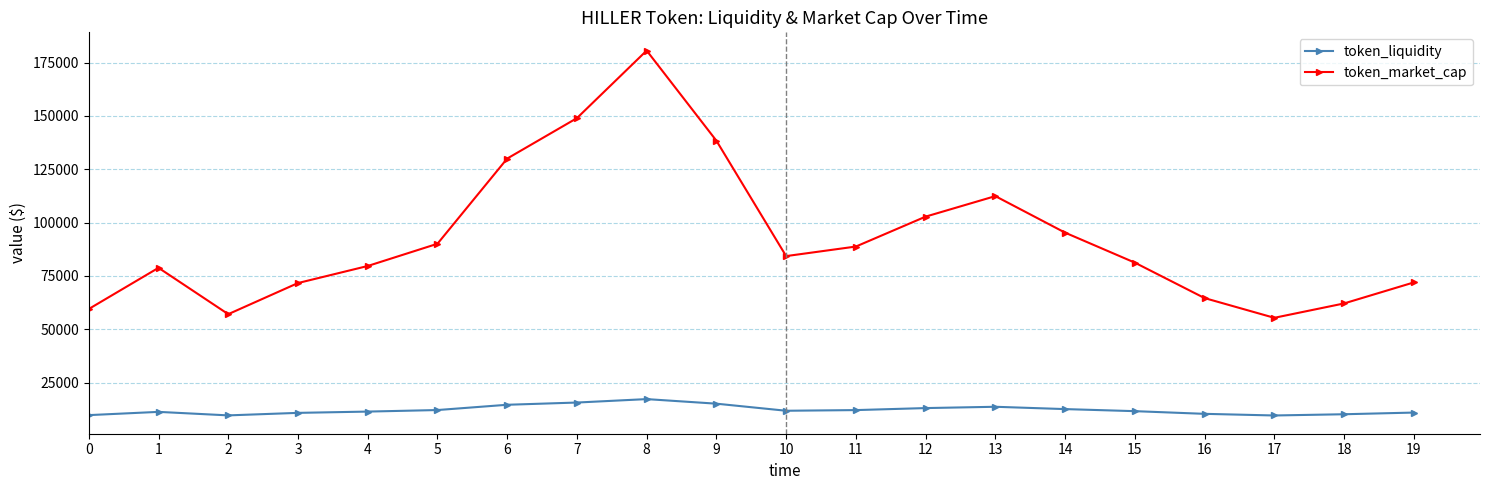

What is the difference between the token_market_cap values at 17 and 8?

125212.0